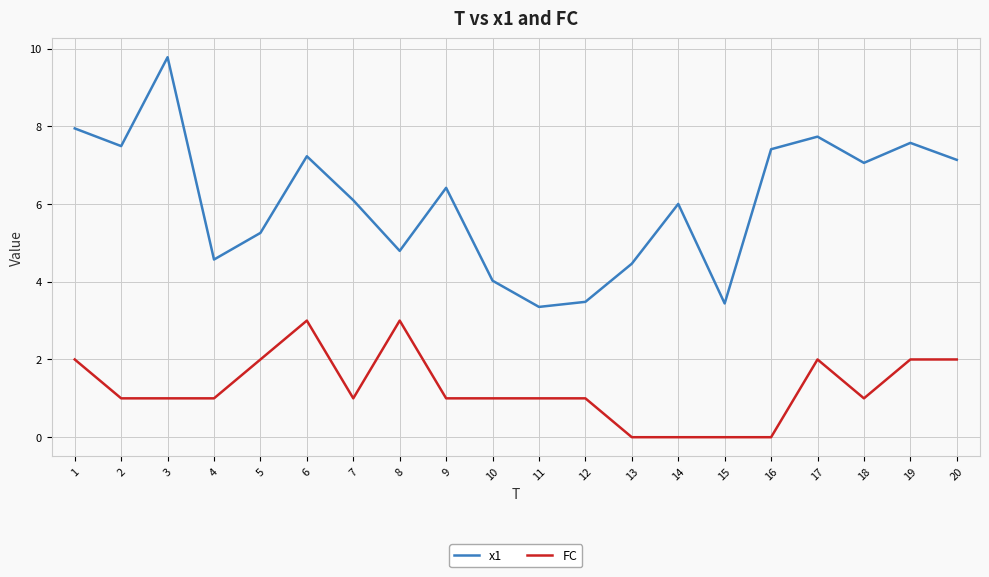

Is the value of FC at 2 greater than the value of x1 at 9?

No